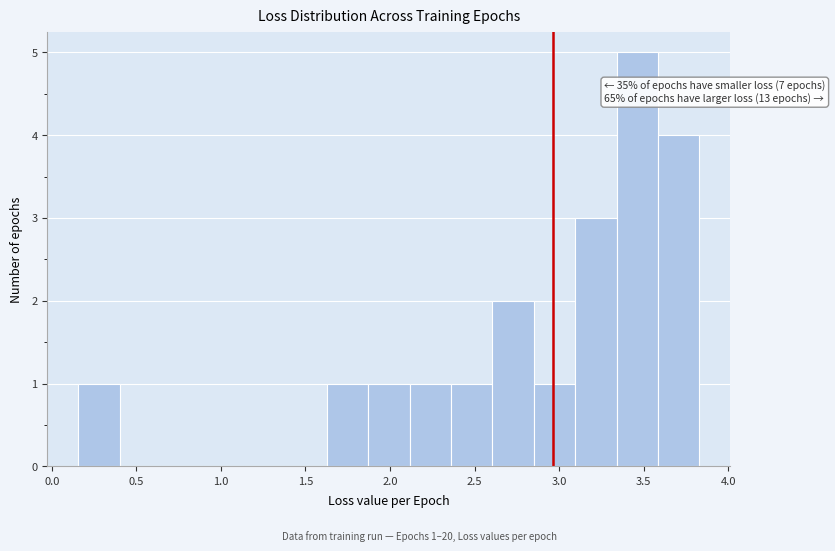

Which range on the x-axis has the tallest bar?

3.35 to 3.60